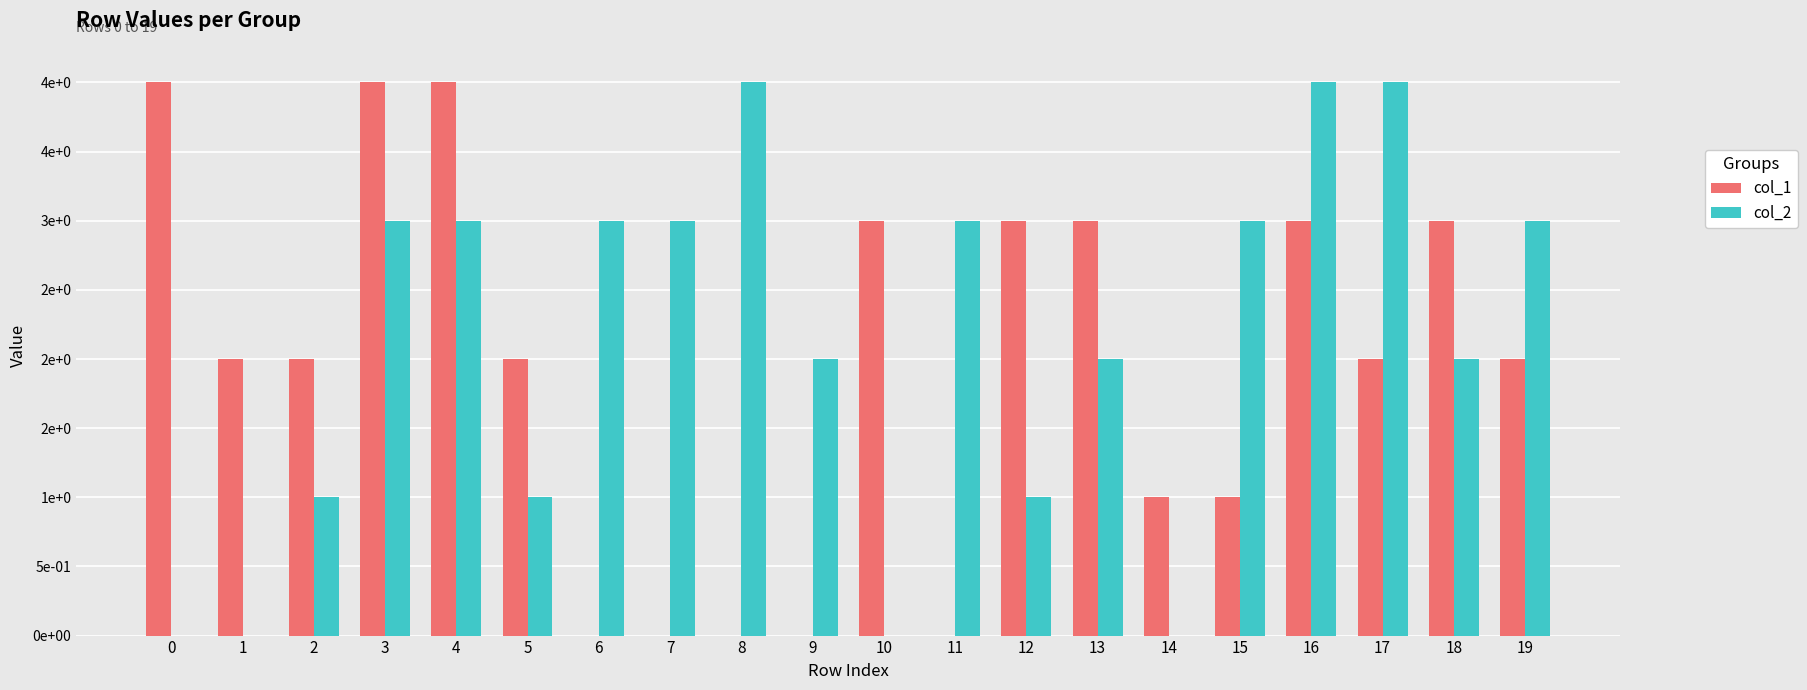

At how many categories does at least one series exceed 2?

15